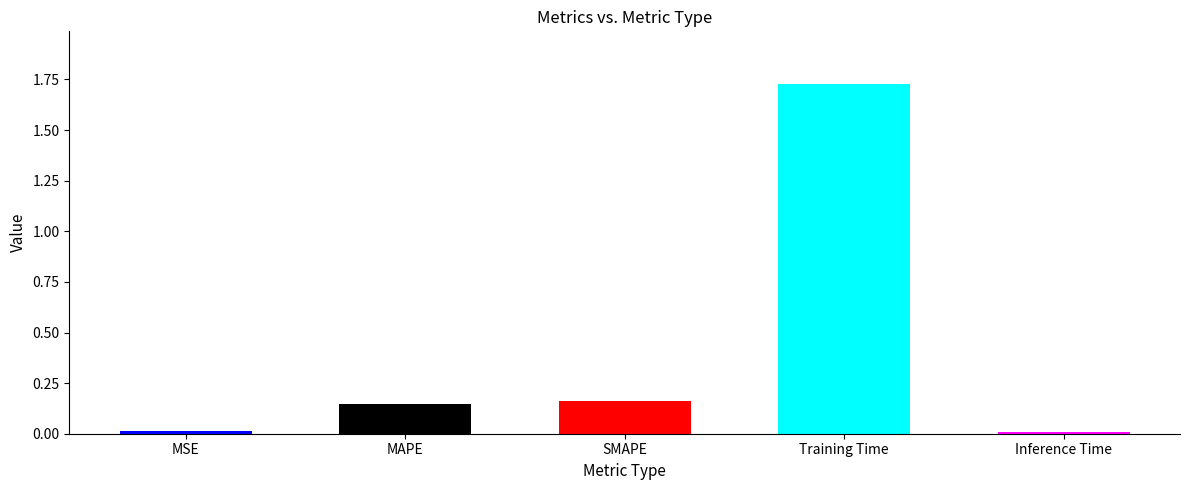

How many categories are shown in the chart?

5